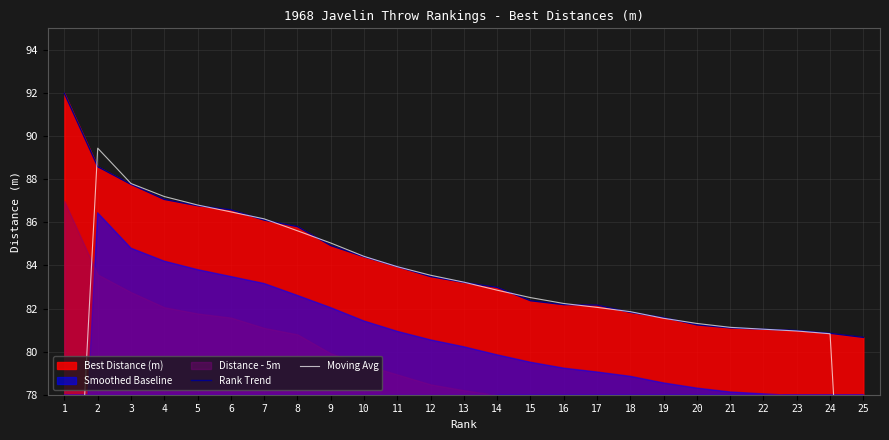

What is the minimum value for Rank Trend?

80.7